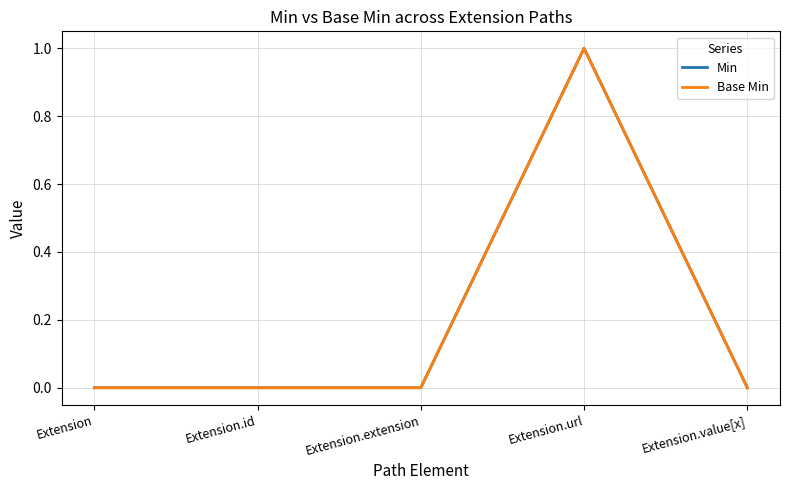

Which series changed the most between Extension and Extension.value[x]?

Min